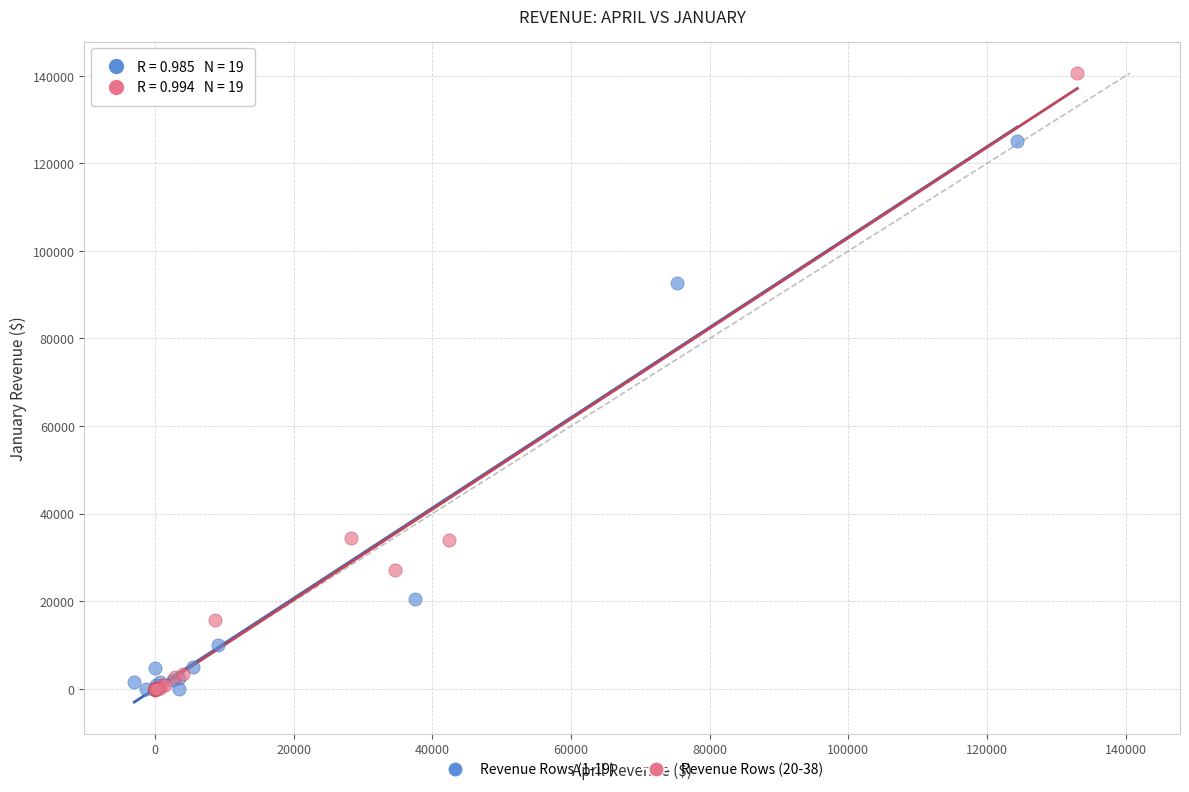

Which series has the largest Y range (max minus min)?

Revenue Rows (20-38)